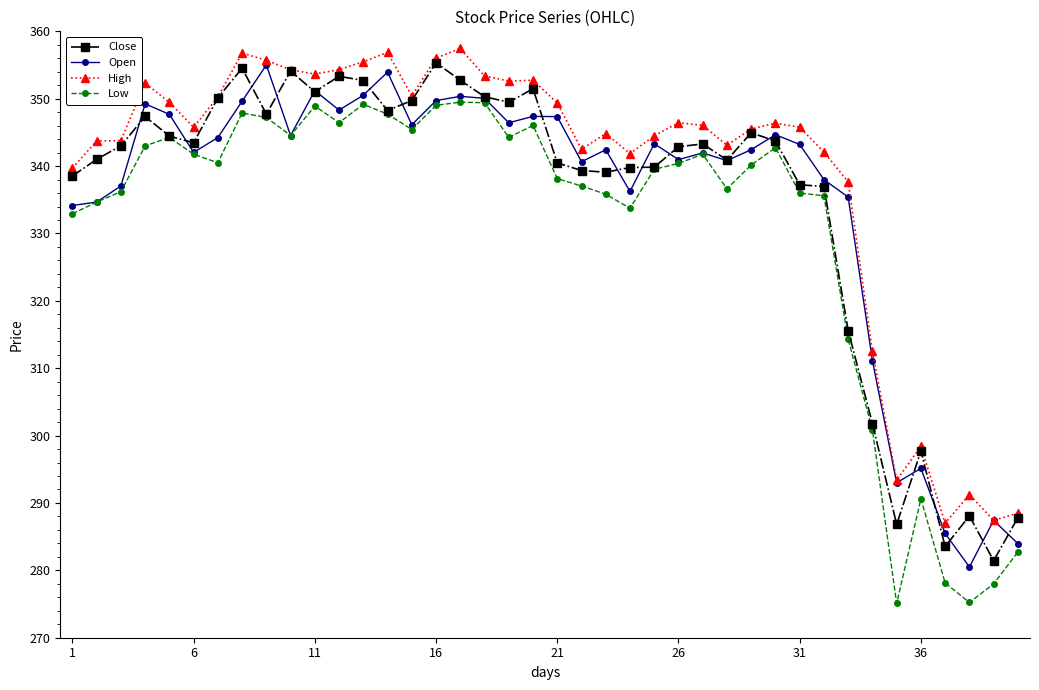

What is the value of the Low point at the 10th from the left?

344.5